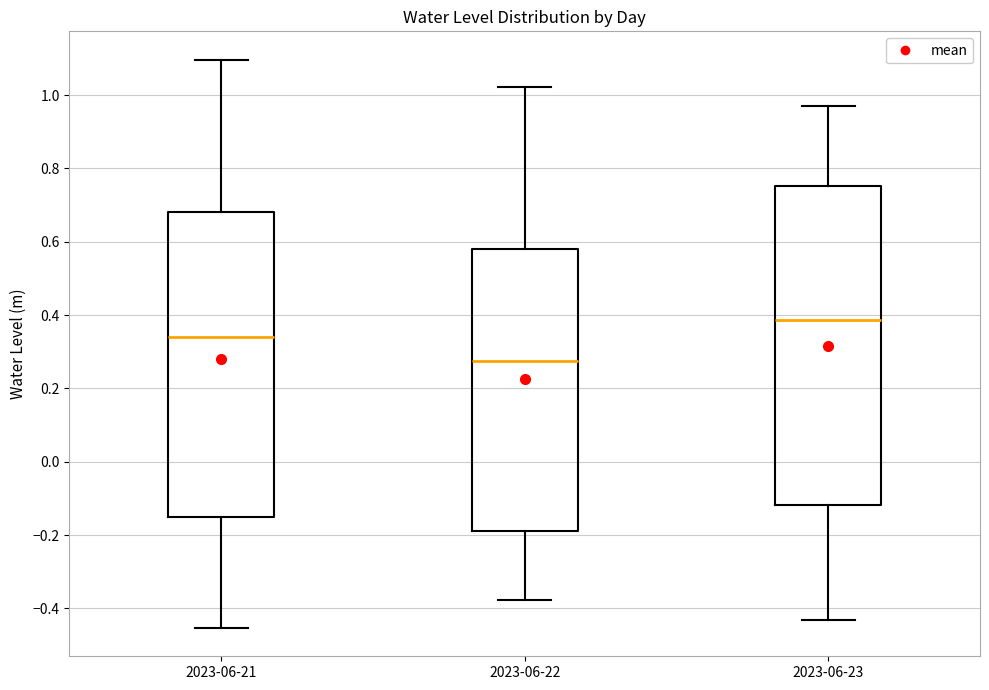

Where does the lower whisker of the box for 2023-06-21 end on the y-axis? The values are not printed on the chart, so give them approximately, as read against the axis.

-0.46